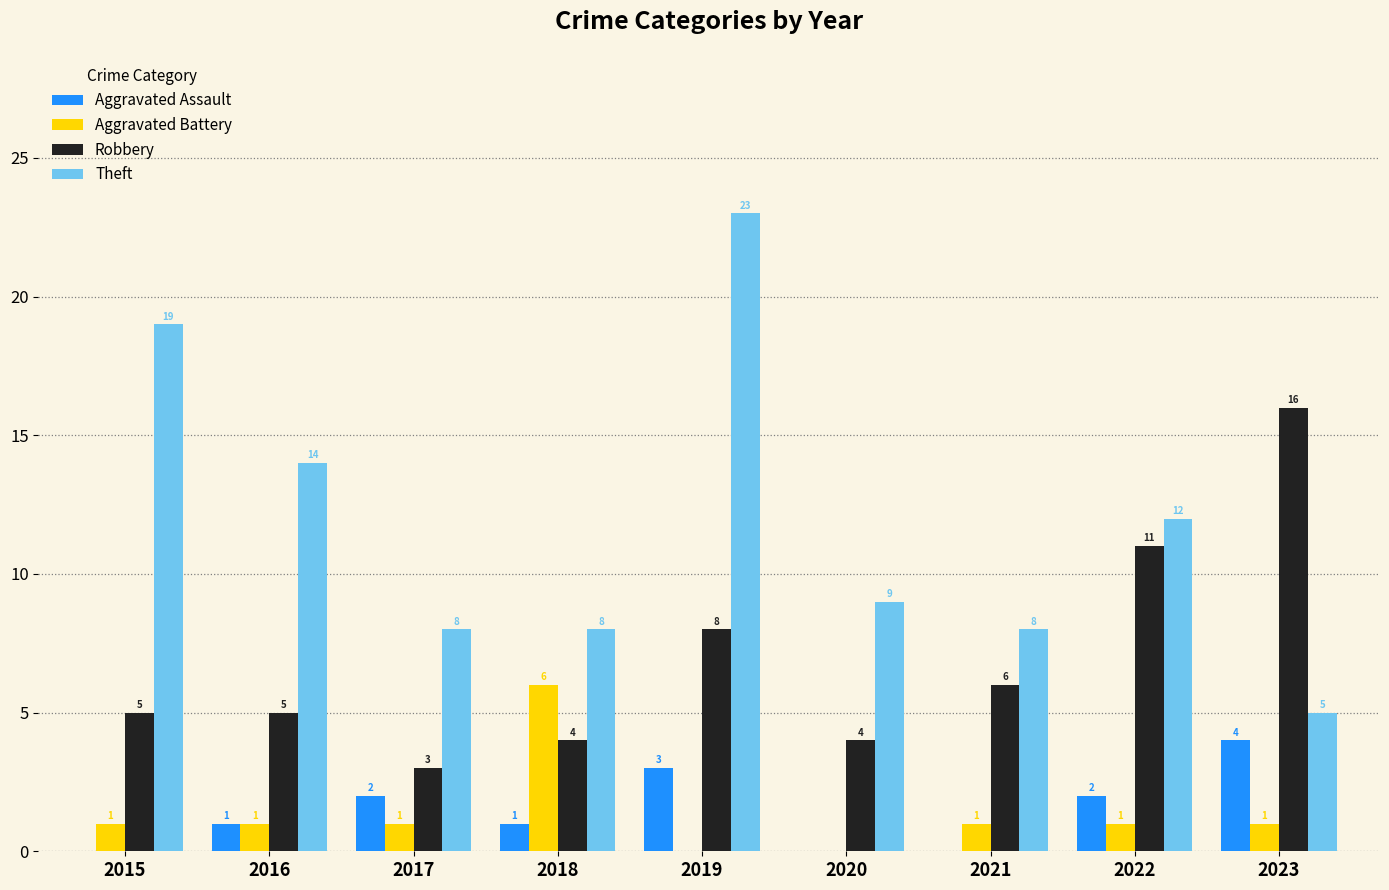

What is the sum of all Aggravated Battery values?

12